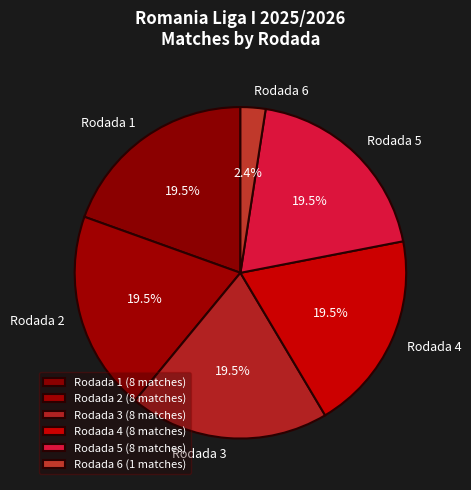

Combined, do Rodada 5 and Rodada 3 account for over 50%?

No